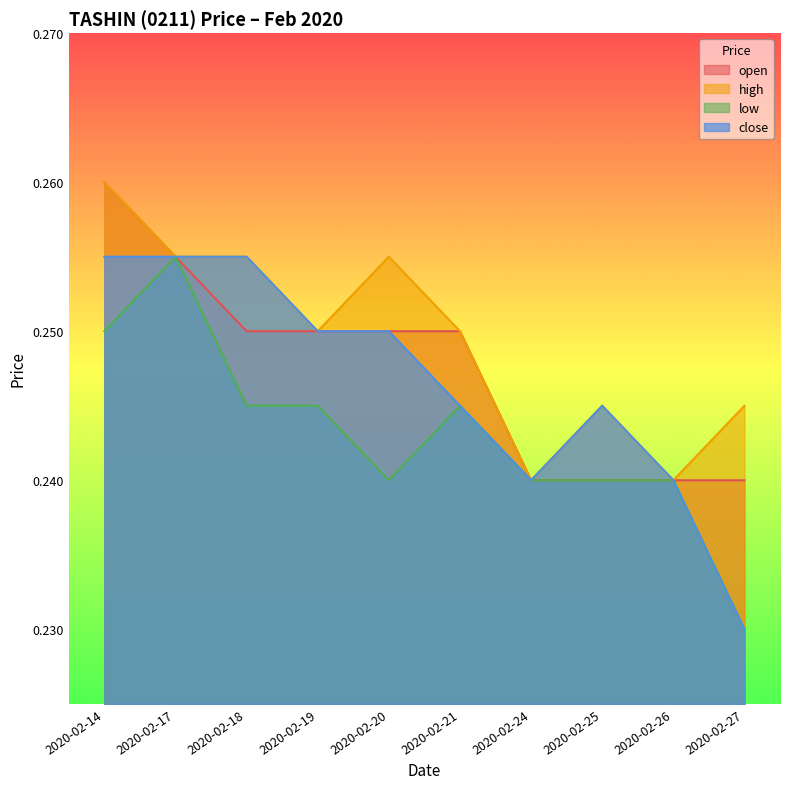

Is it true that open equals 0.2 at 2020-02-20?

True